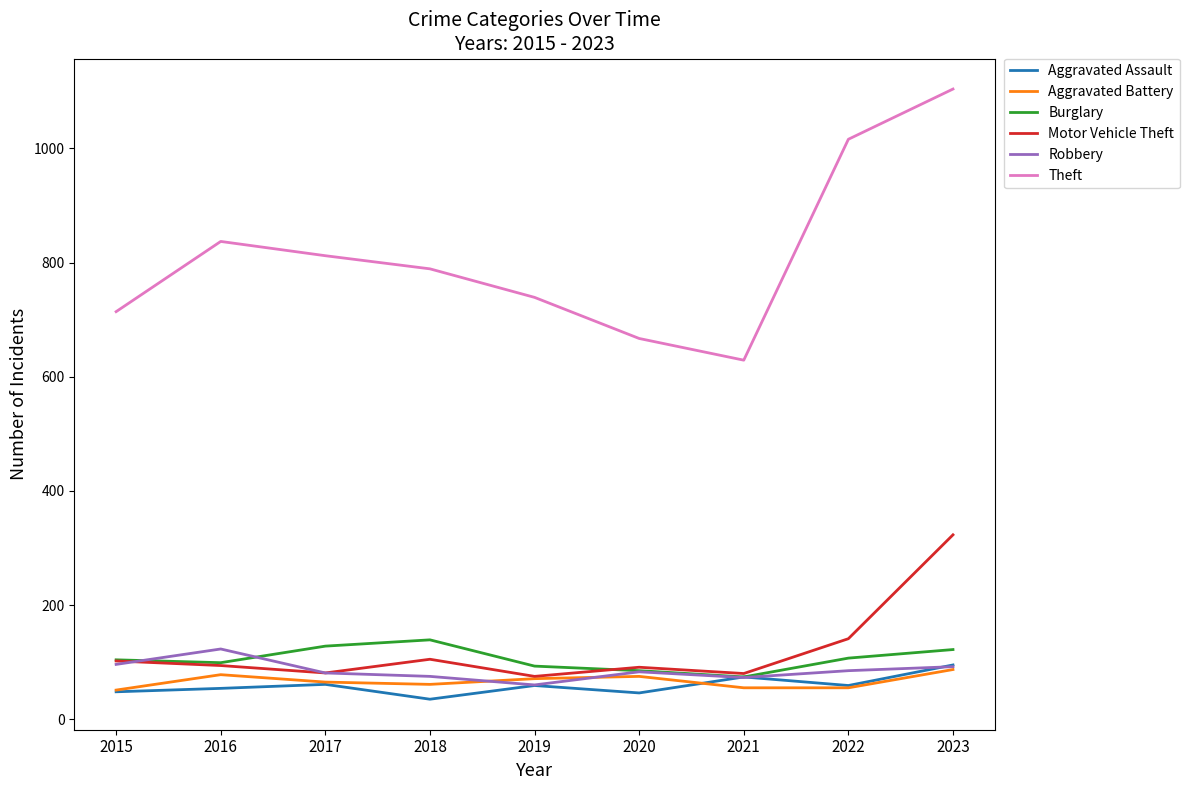

At which label does Aggravated Assault first exceed 59?

2017